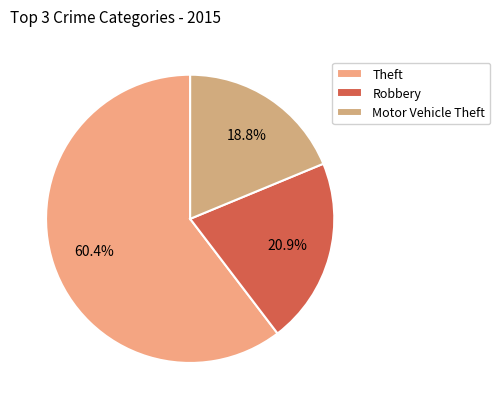

The Motor Vehicle Theft slice represents 24% of the pie. True or false?

False